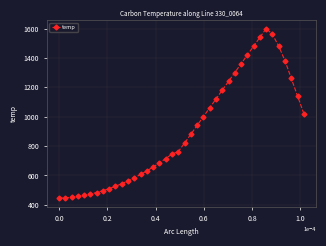

What is the value of the 39th point from the left?

1140.0